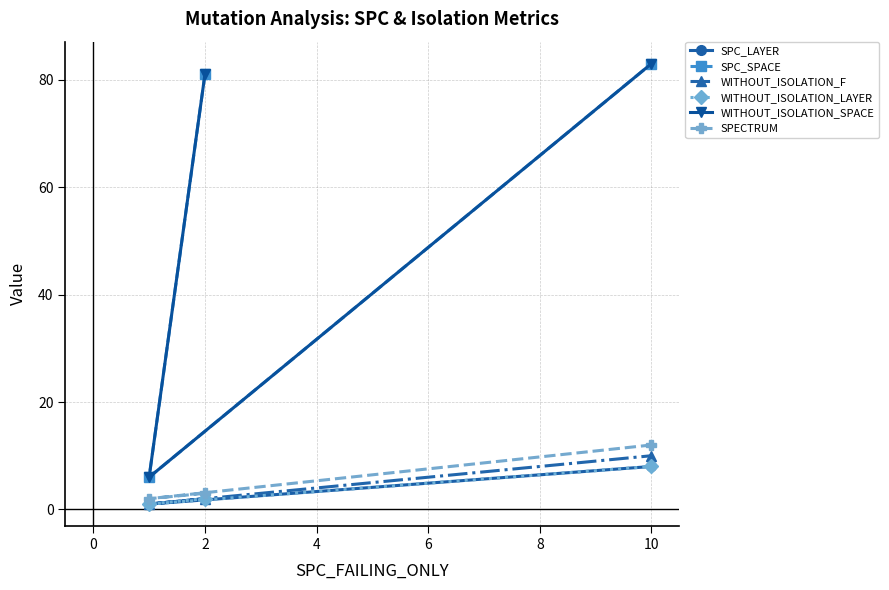

What is the difference between the maximum and minimum values in the SPC_LAYER series?

7